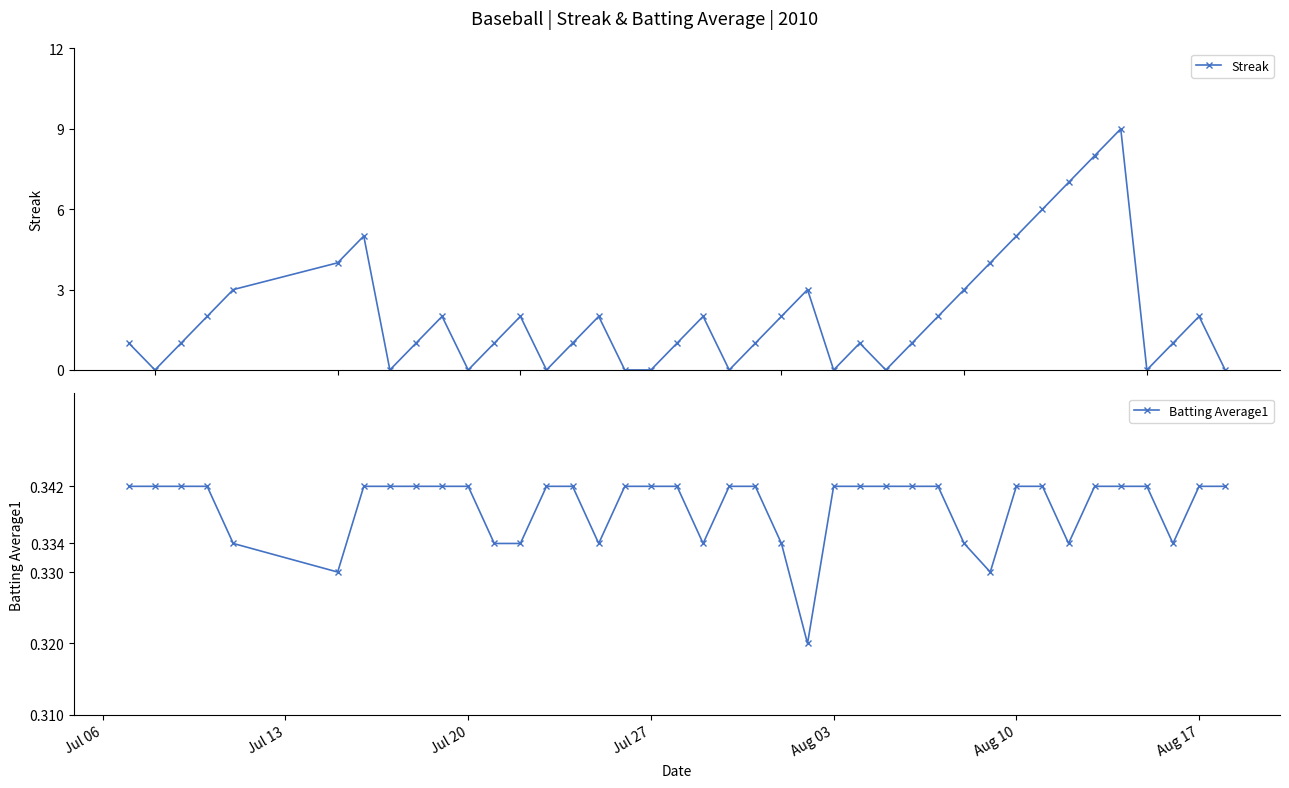

In Streak, how many points are higher than both neighbors (excluding endpoints)?

9